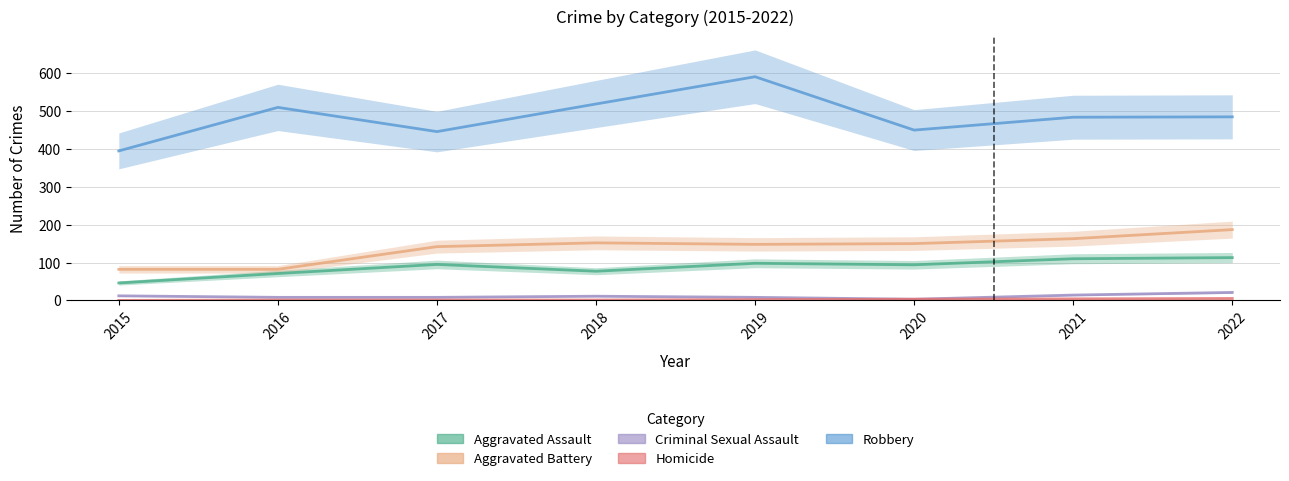

True or false: Criminal Sexual Assault and Homicide cross at least once.

False